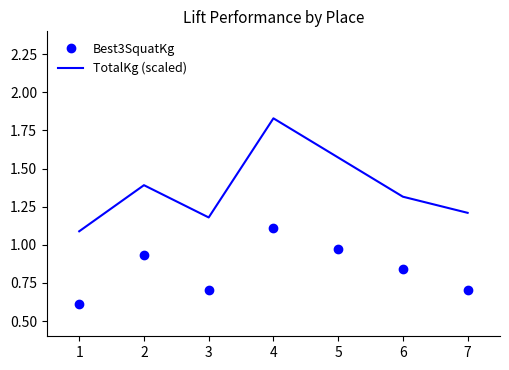

What is the average value of the TotalKg (scaled) series?

1.4